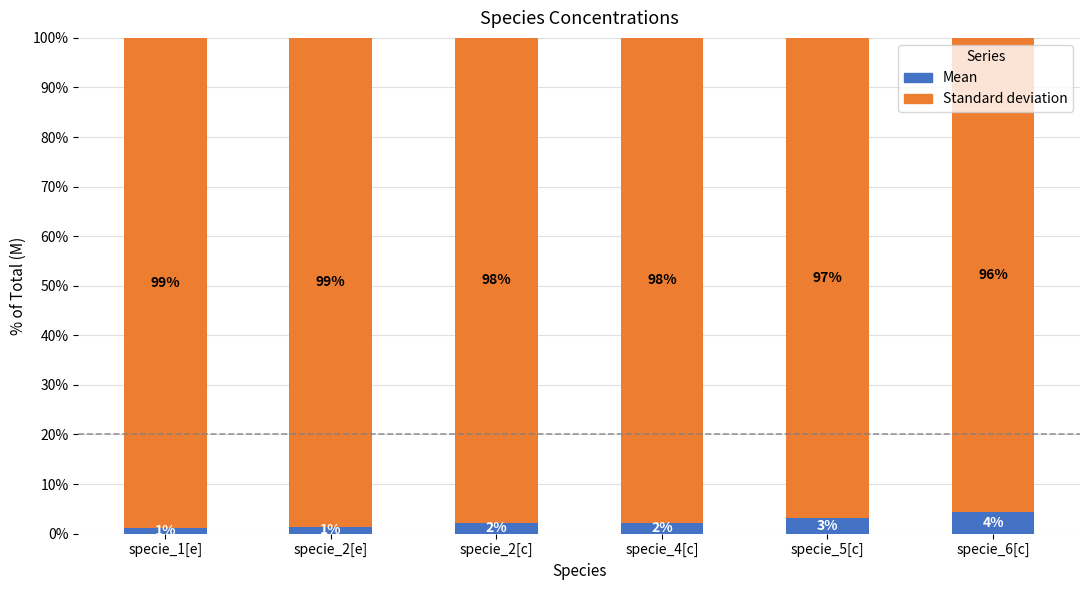

What is the average value of the Mean series?

2.4